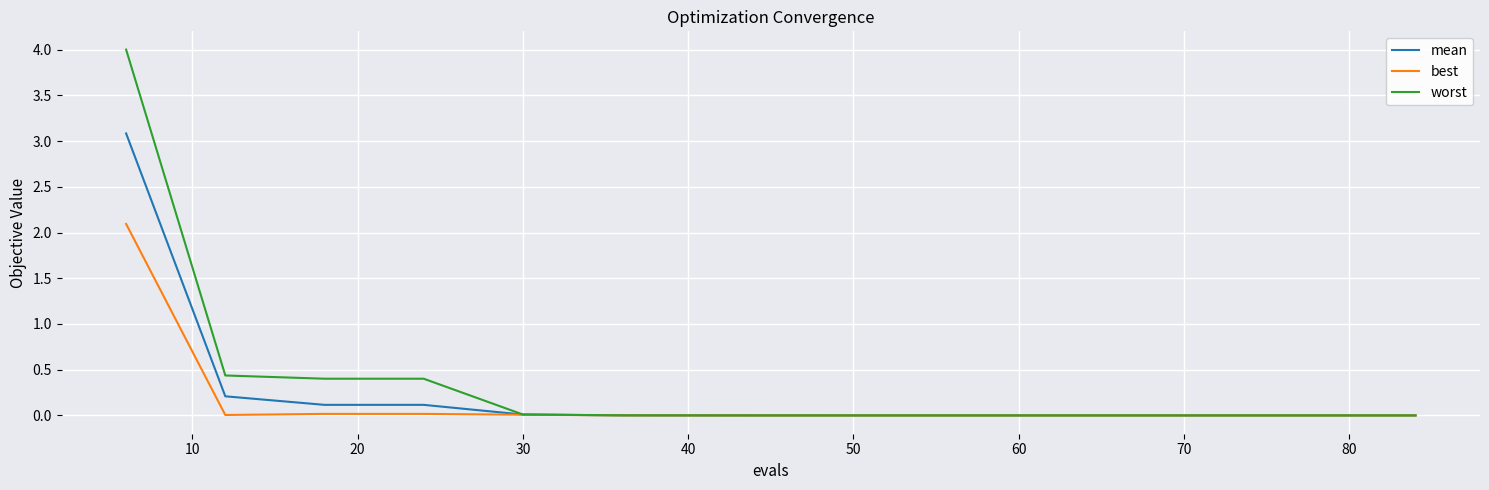

List the series in order of their peak value, highest first.

worst, mean, best